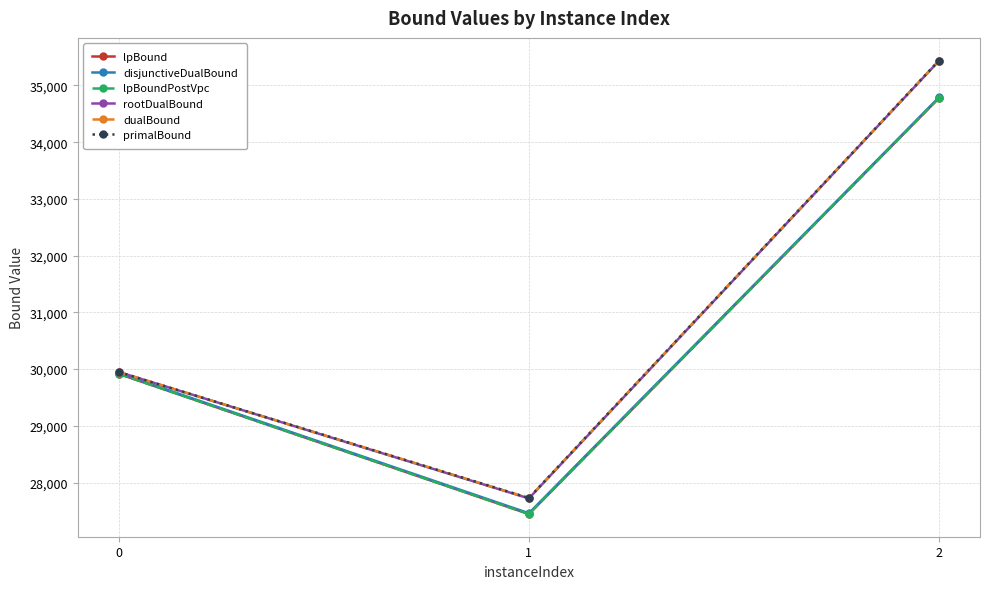

True or false: lpBound has a value of 7173.5 at 1.

False